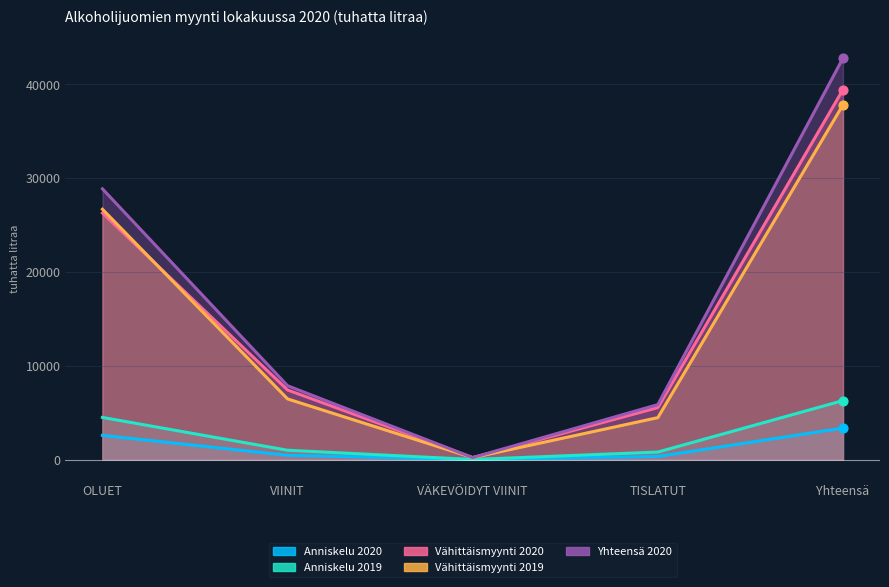

Which series reaches the minimum Y coordinate?

Anniskelu 2020